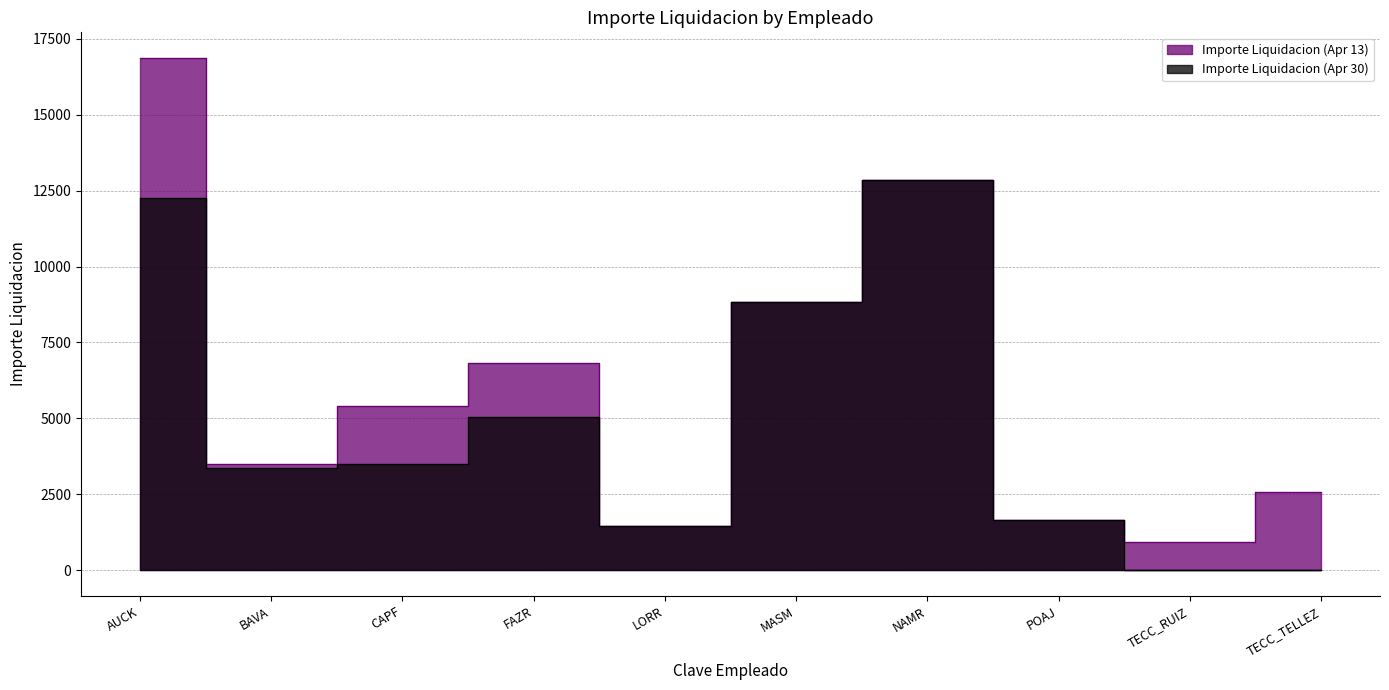

At BAVA, list the series in order from smallest to largest.

Importe Liquidacion (Apr 30), Importe Liquidacion (Apr 13)